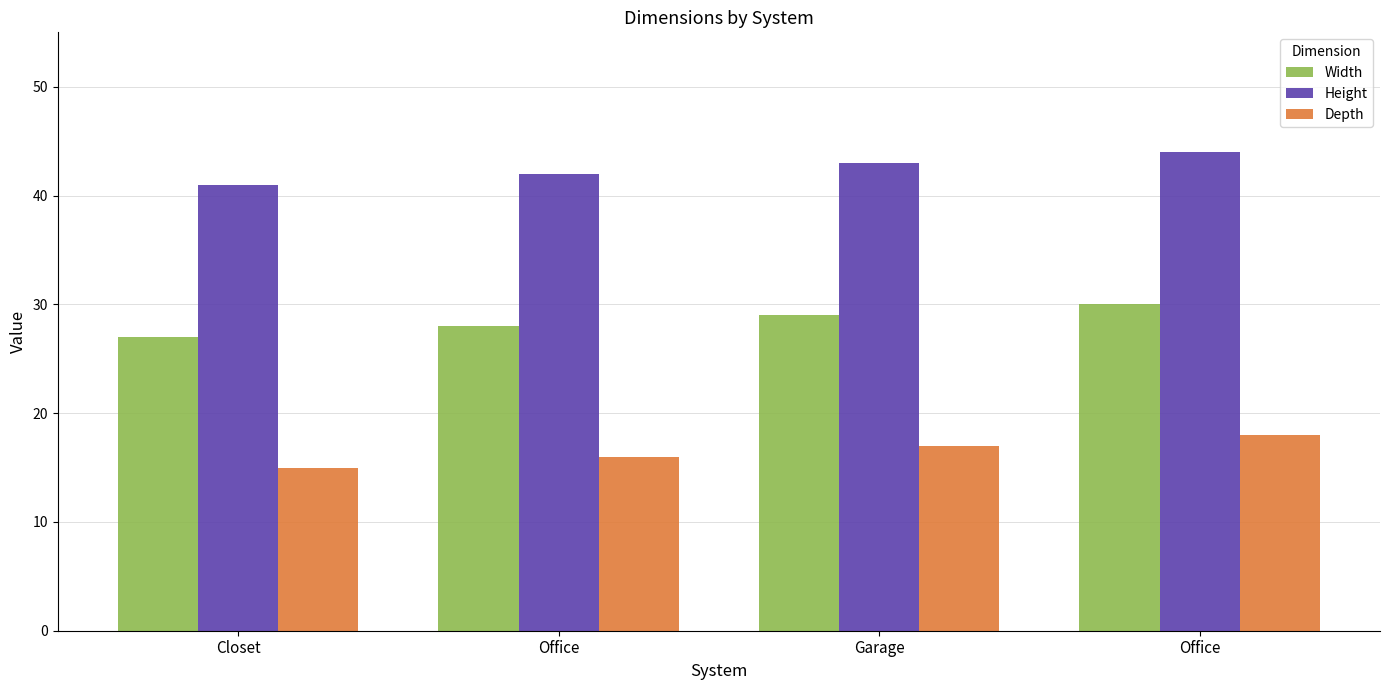

What is the label of the 3rd bar from the right?

Office